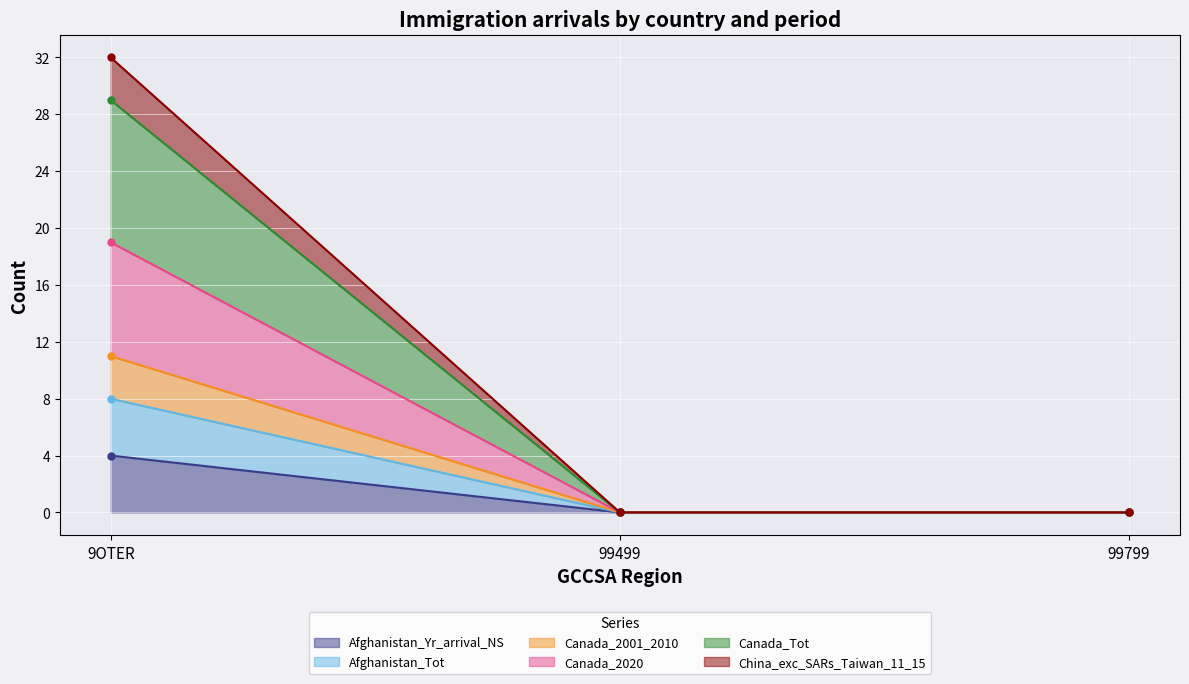

What is the difference between the maximum and minimum values in the Canada_2020 series?

19